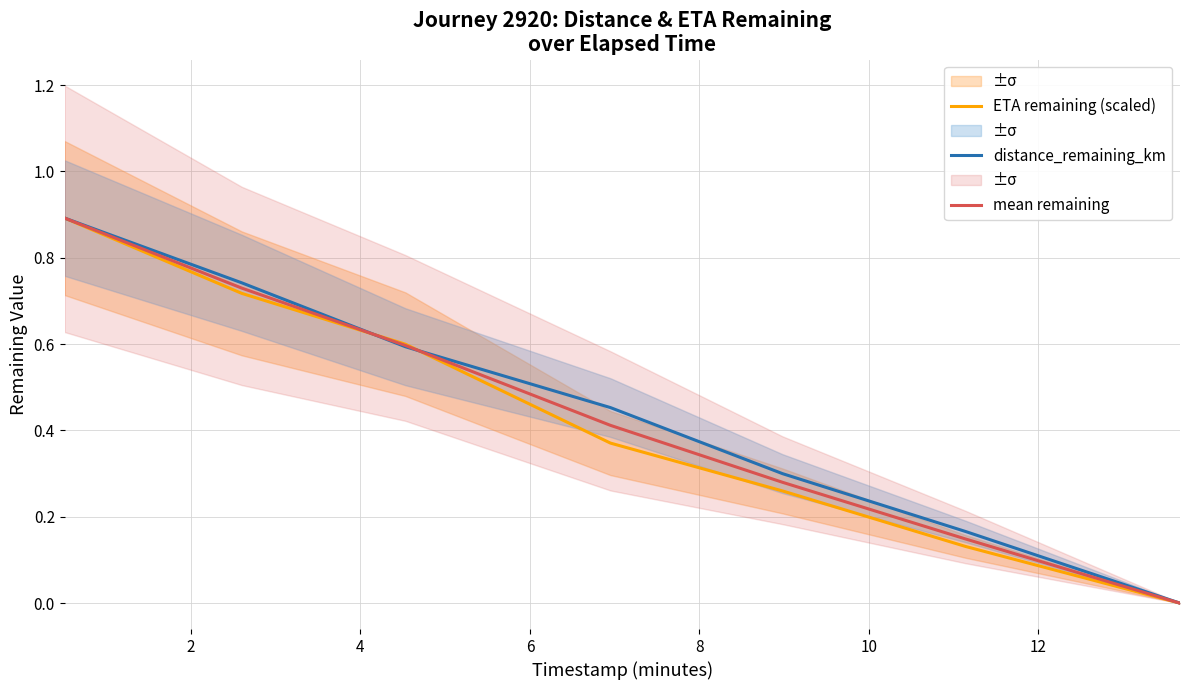

Count the distance_remaining_km values in the range 0 to 1.

7